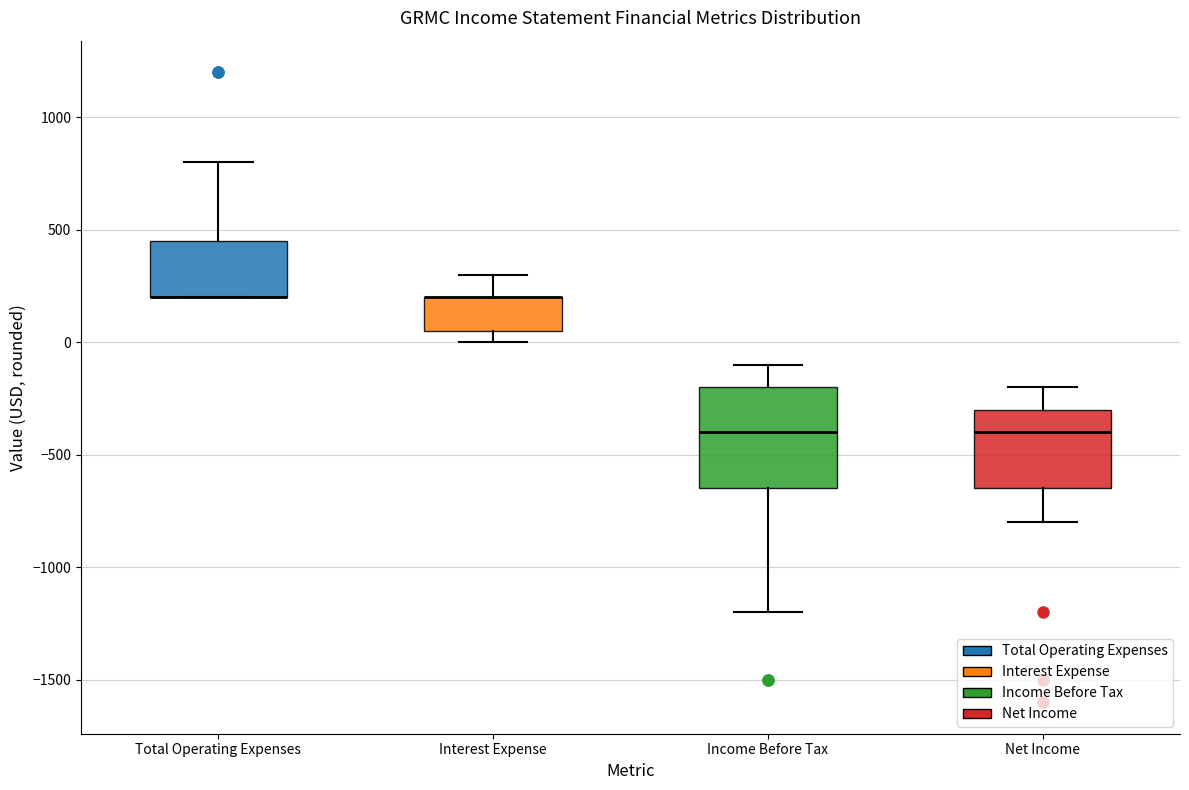

Reading left to right, transcribe this box plot: for each box, give where its median line is, the range the box spans, and where its two whiskers end, as read against the y-axis. The values are not printed on the chart, so give them approximately, as read against the axis.

Total Operating Expenses: median 200 (drawn on the box's lower edge), box 200 to 450, whiskers 200 to 800
Interest Expense: median 200 (drawn on the box's upper edge), box 50 to 200, whiskers 0 to 300
Income Before Tax: median -400, box -650 to -200, whiskers -1200 to -100
Net Income: median -400, box -650 to -300, whiskers -800 to -200